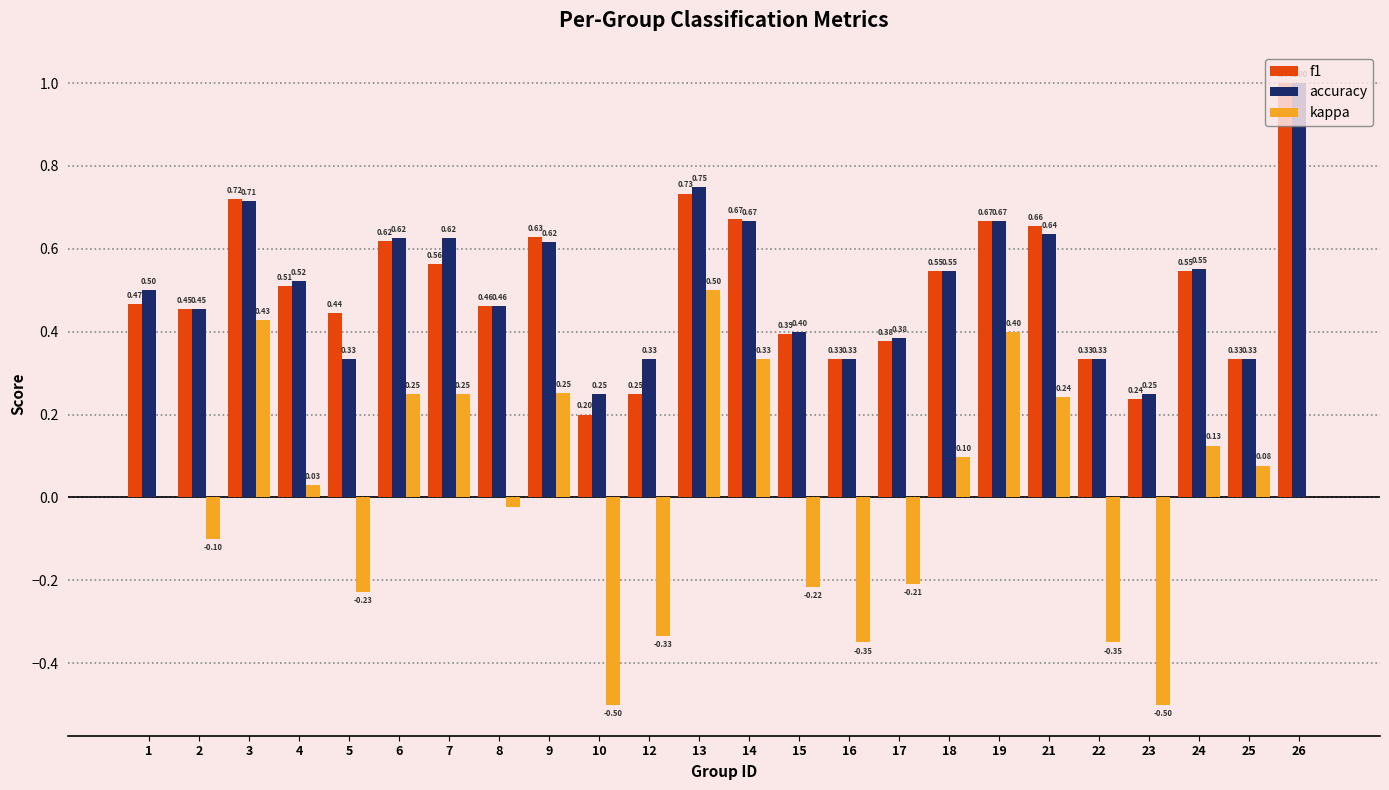

Which series has the largest total across all categories?

accuracy